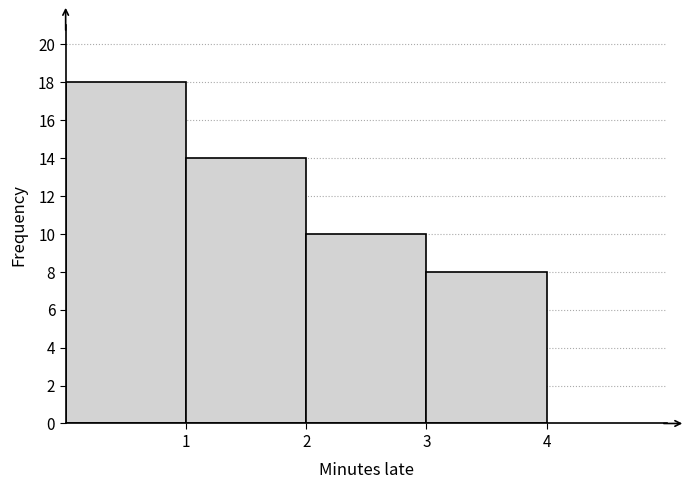

Reading left to right, transcribe this chart: for each bar, give the range it covers on the x-axis and its height. The values are not printed on the chart, so give them approximately, as read against the axis.

0 to 1: 18
1 to 2: 14
2 to 3: 10
3 to 4: 8